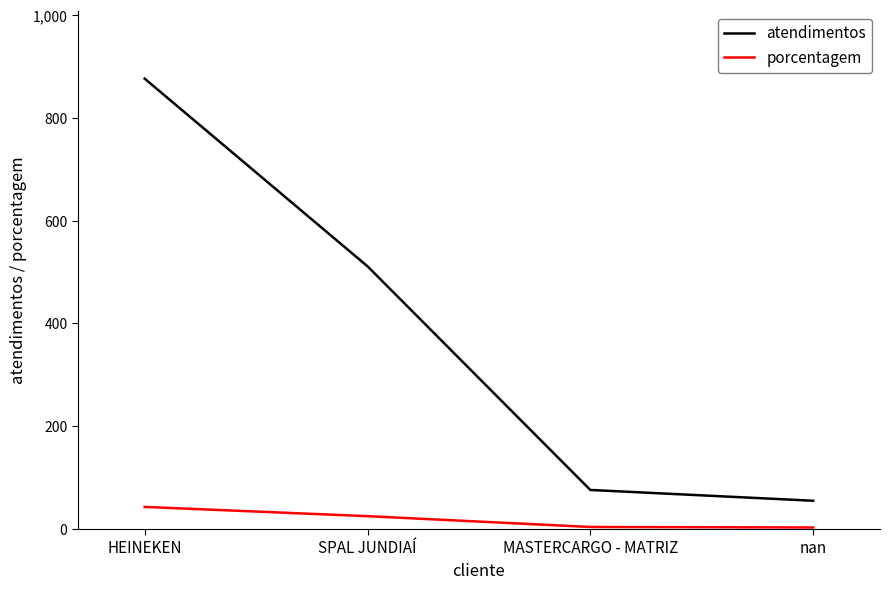

True or false: porcentagem and atendimentos intersect in this chart.

False